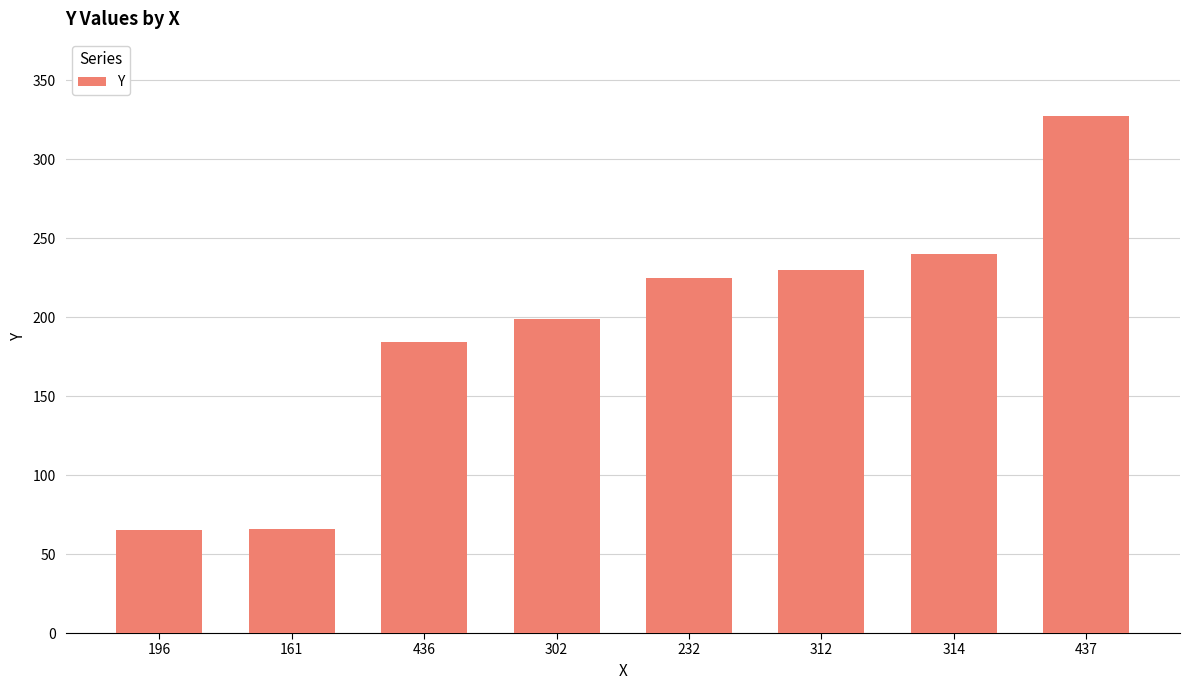

Read the value at 437, to the nearest 5.

325